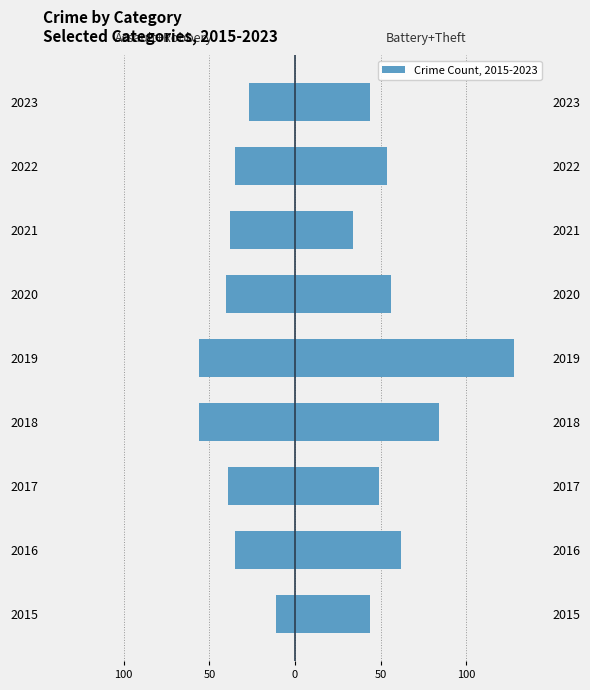

Reading left to right, list all the values displayed in this chart.

Left (Assault+Robbery): -11	-35	-39	-56	-56	-40	-38	-35	-27
Right (Battery+Theft): 44	62	49	84	128	56	34	54	44